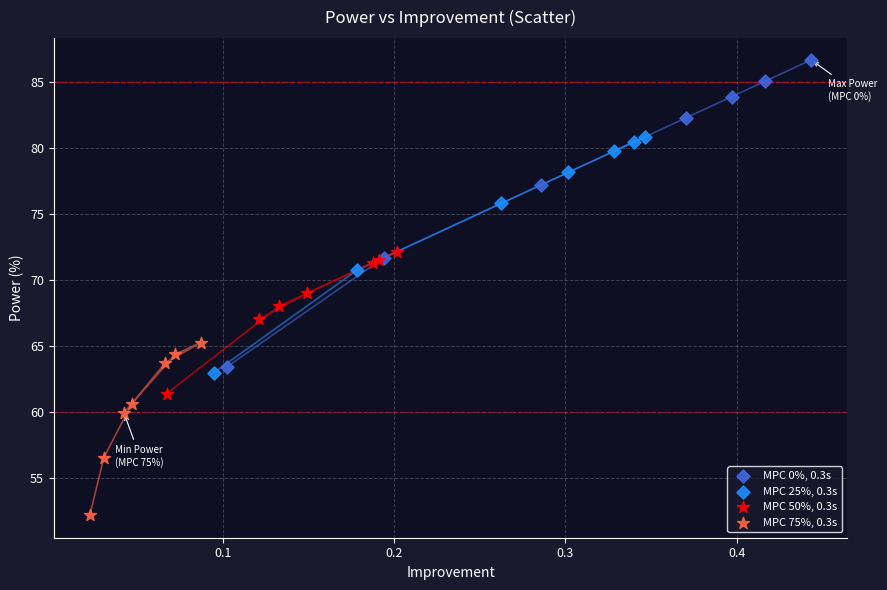

Which series contains the highest Y value?

MPC 0%, 0.3s